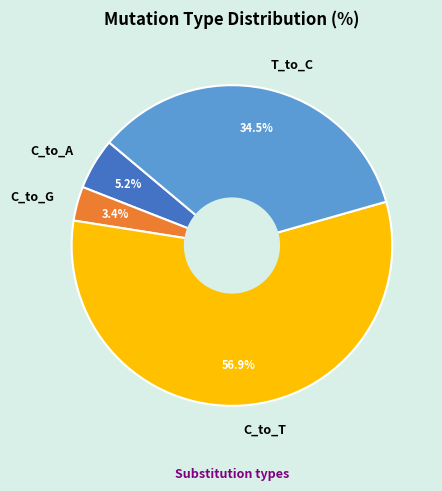

Which slice represents more than half of the pie?

C_to_T